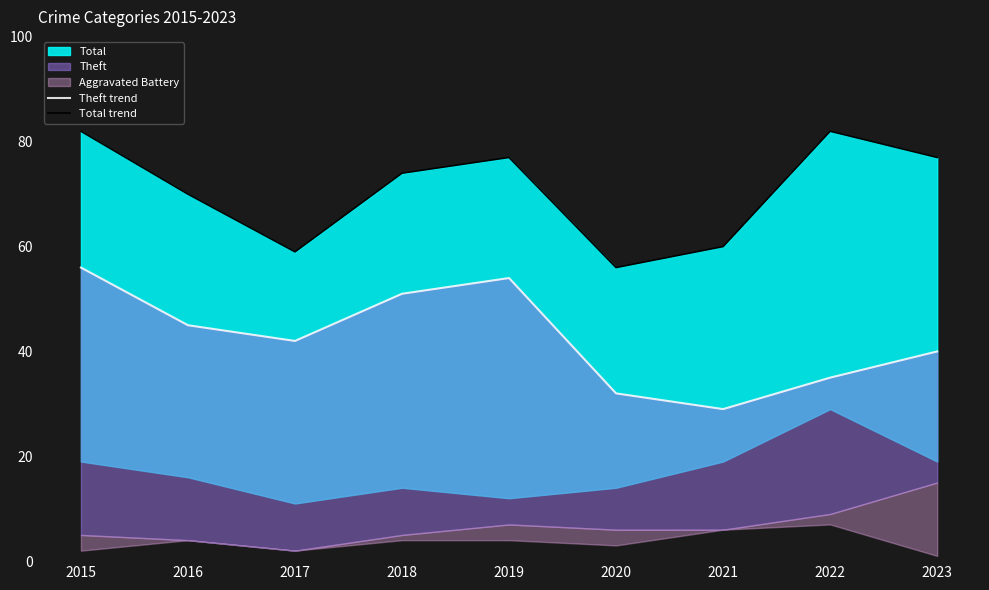

True or false: Theft trend and Total trend intersect in this chart.

False